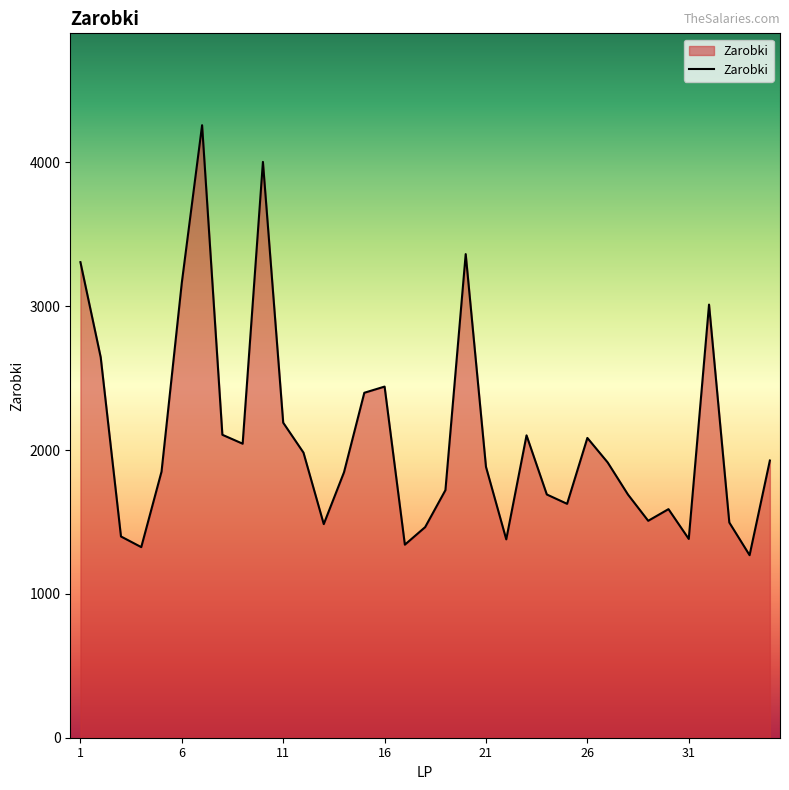

What is the smallest value displayed?

1269